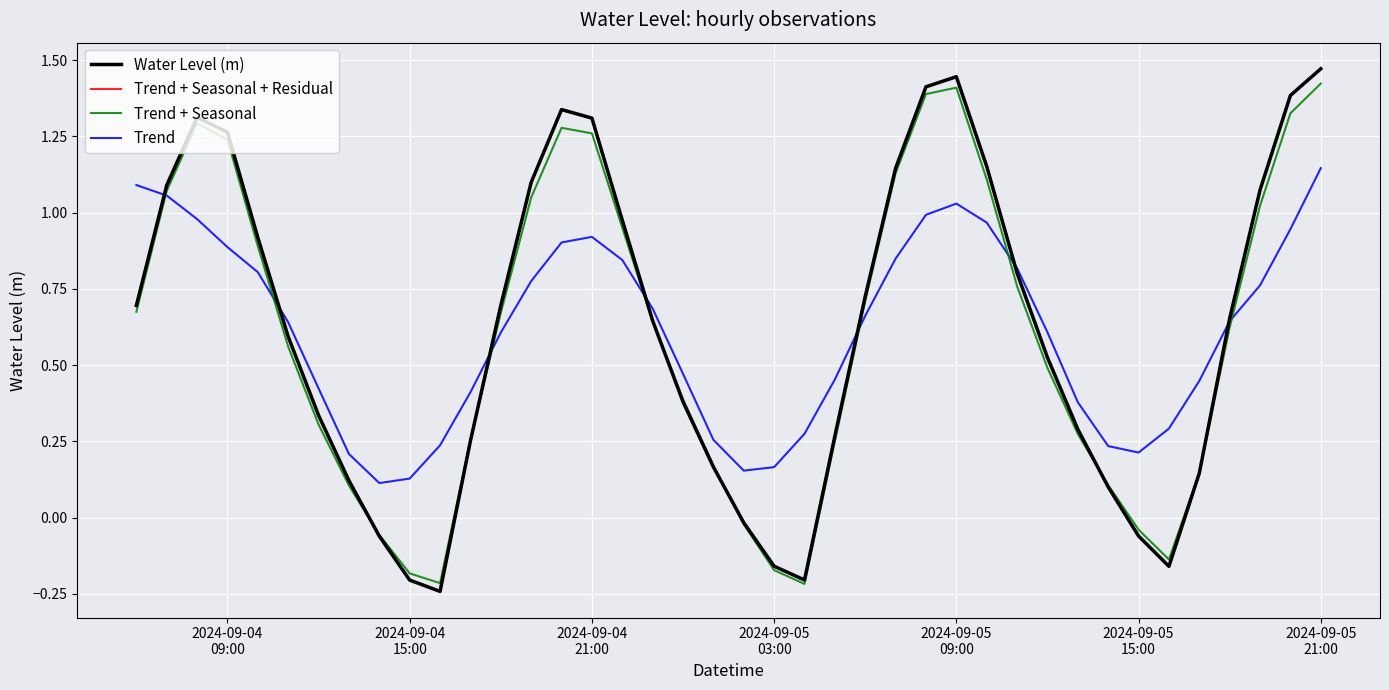

Does the chart display data point markers on the line(s)?

No